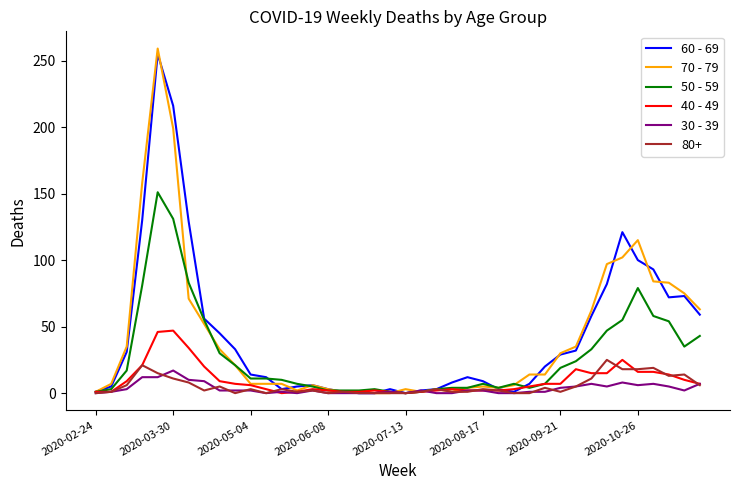

What is the greatest value displayed?

259